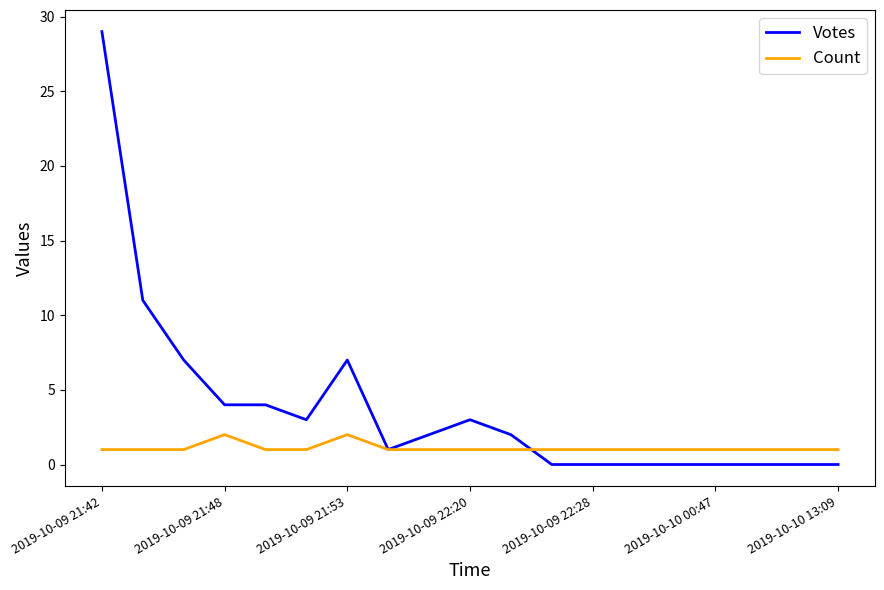

Rank the series by their maximum value, from highest to lowest.

Votes, Count